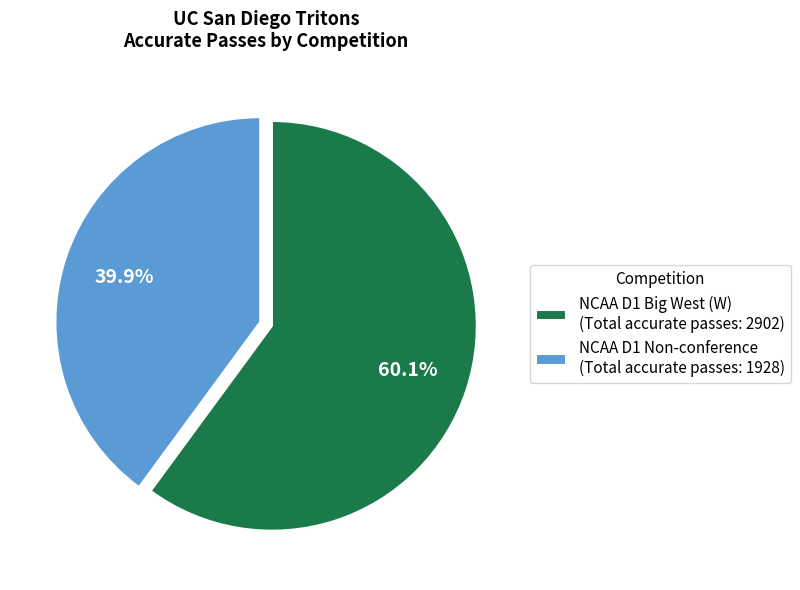

Is there a majority slice in this chart?

Yes